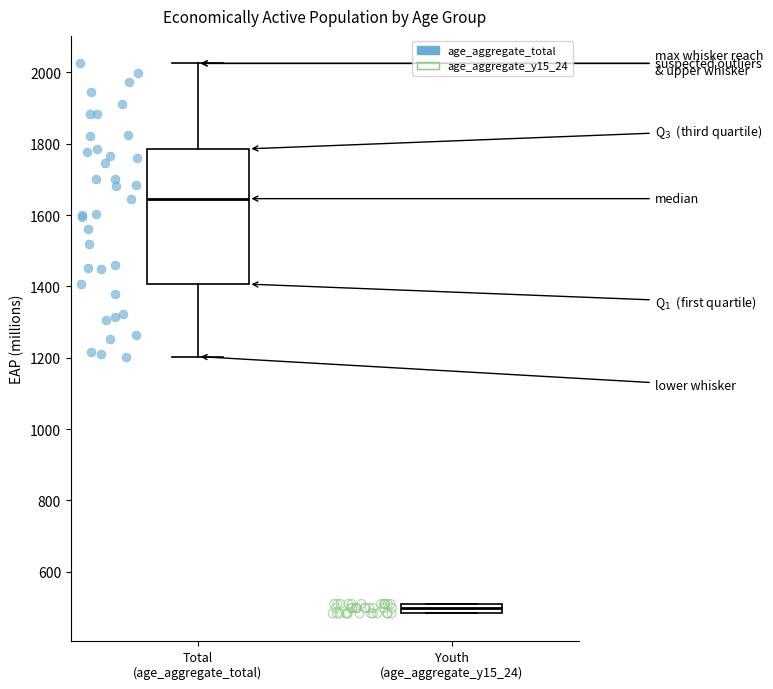

Where is the upper edge of the box for Youth (age_aggregate_y15_24) on the y-axis? The values are not printed on the chart, so give them approximately, as read against the axis.

500